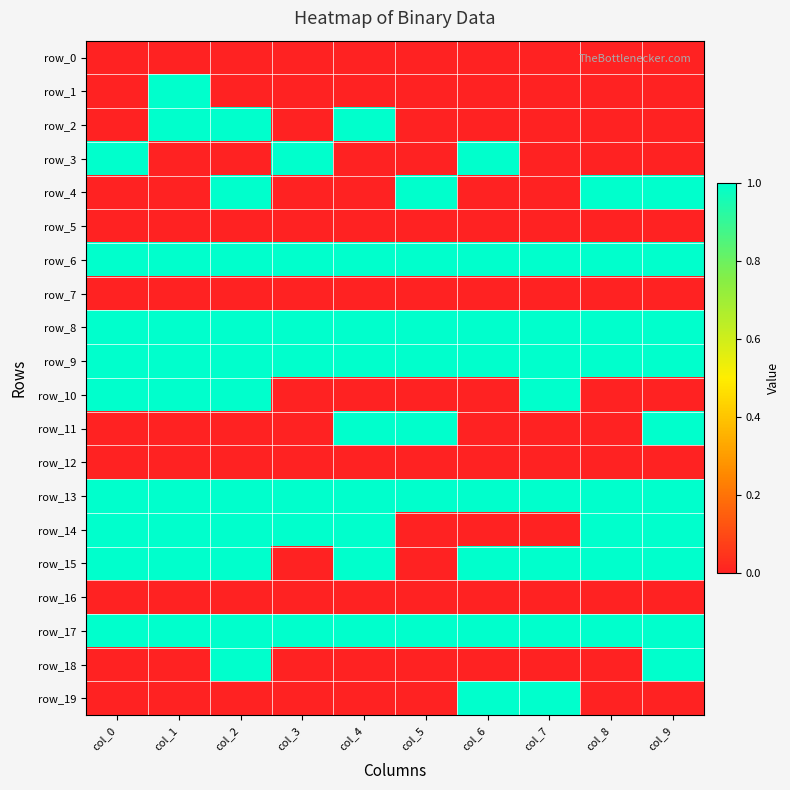

Is the value of row_14 at col_9 greater than the value of row_0 at col_4?

Yes